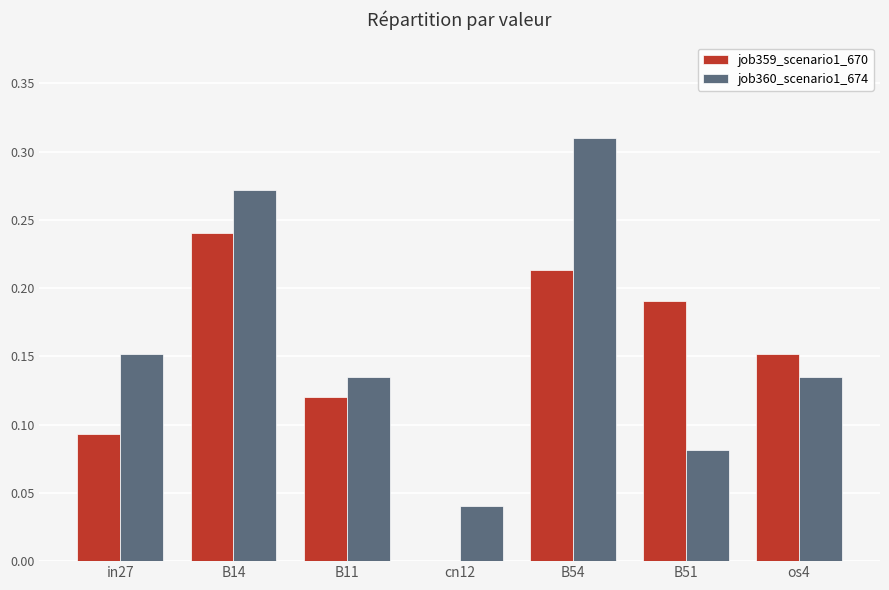

True or false: job360_scenario1_674 has a value of 0.0 at cn12.

True